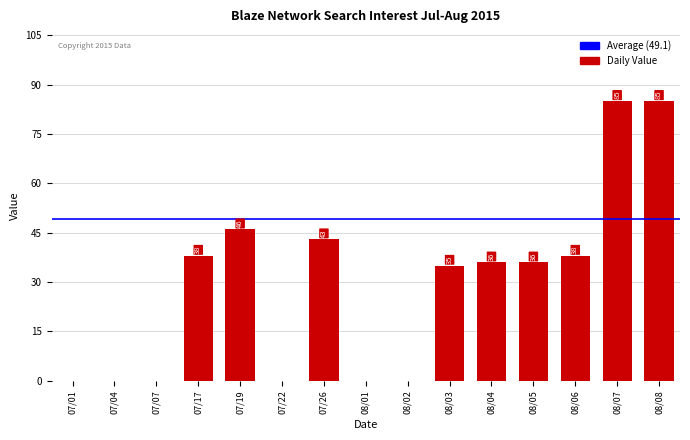

What is the sum of all values?

442